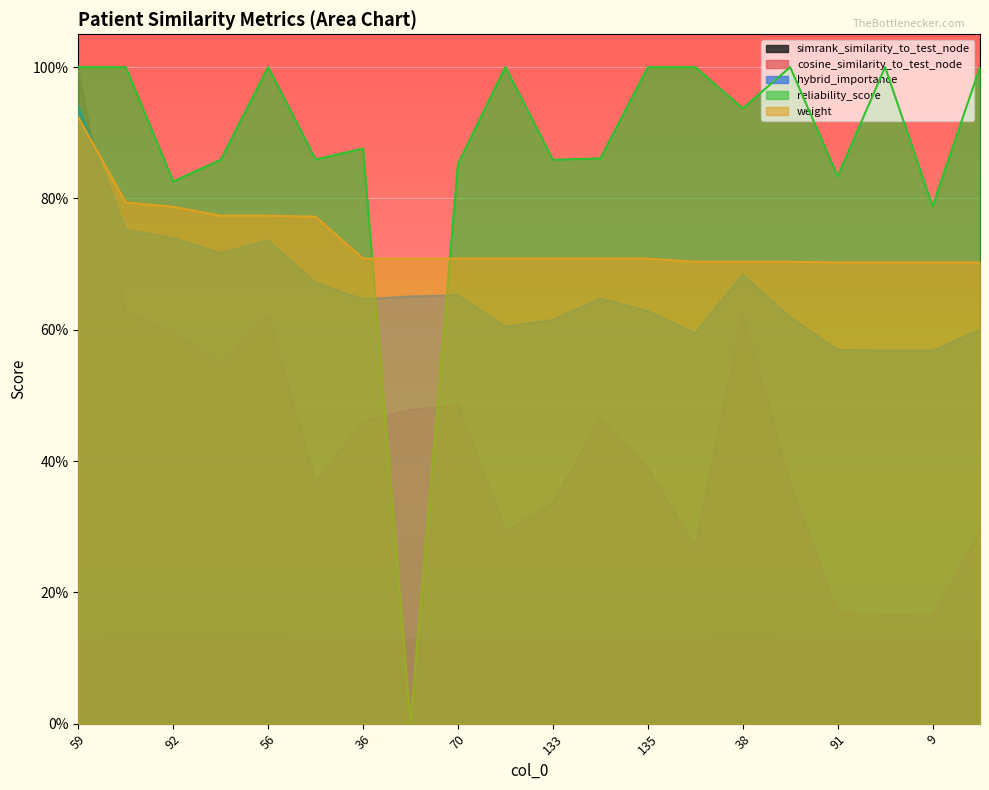

What is the sum of all hybrid_importance values?

13.2